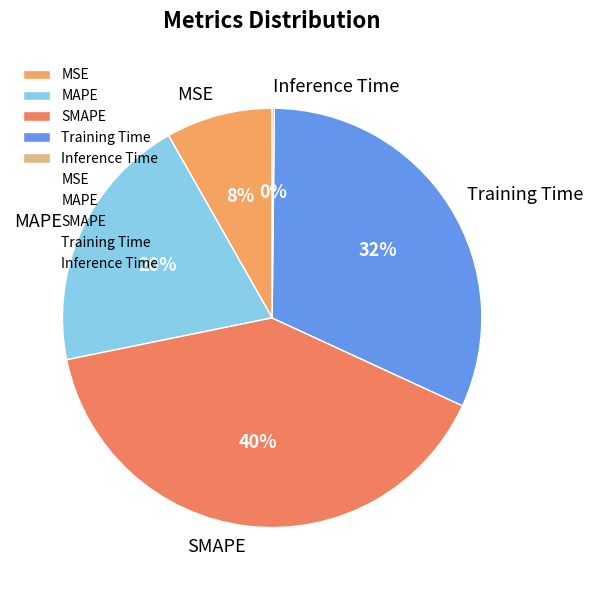

Does Training Time account for over 50% of the chart?

No